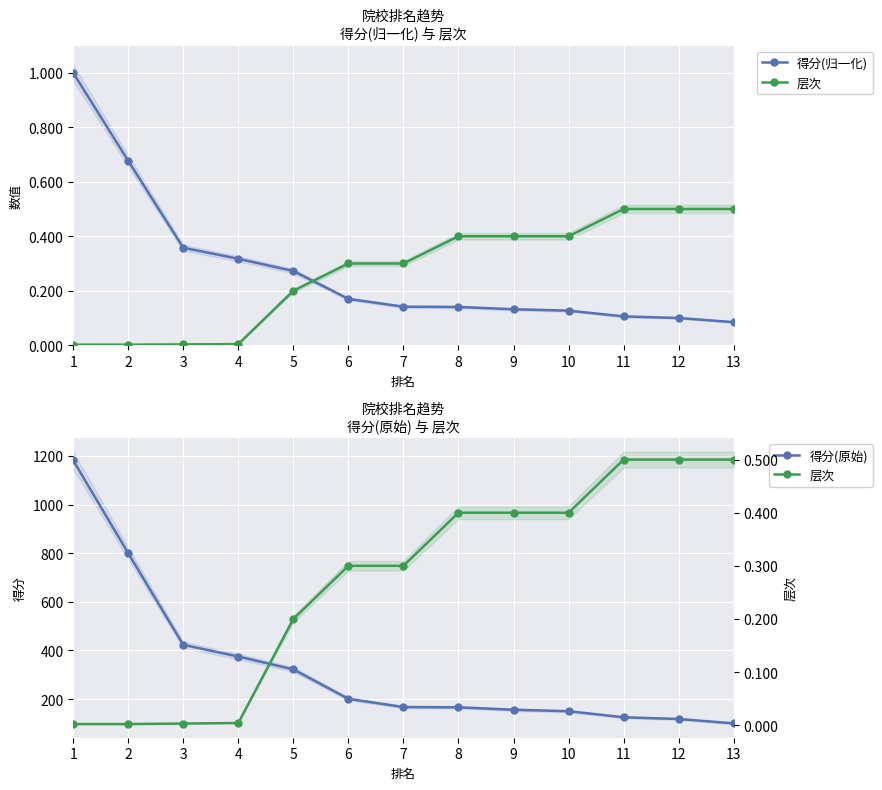

What is the sum of the 得分(归一化) values at 1 and 7?

1.1